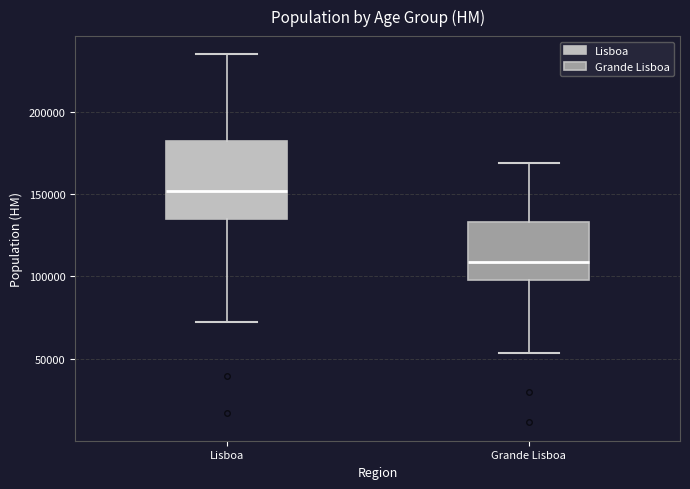

Which box's median line is the highest?

Lisboa